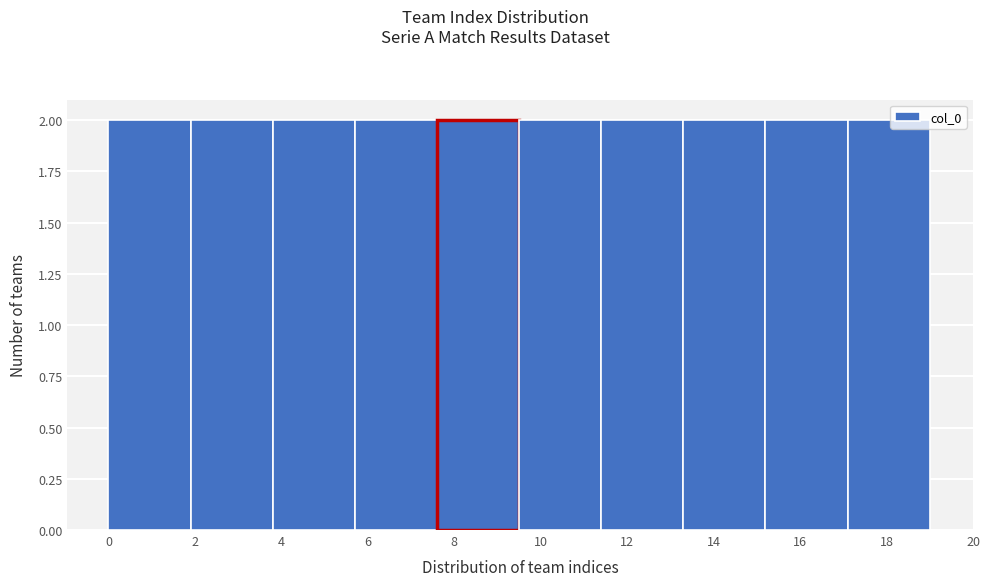

What is the height of the bar covering 1.9 to 3.8 on the x-axis? Neither the bar edges nor the heights are printed on the chart, so give them approximately, as read against the axes.

2